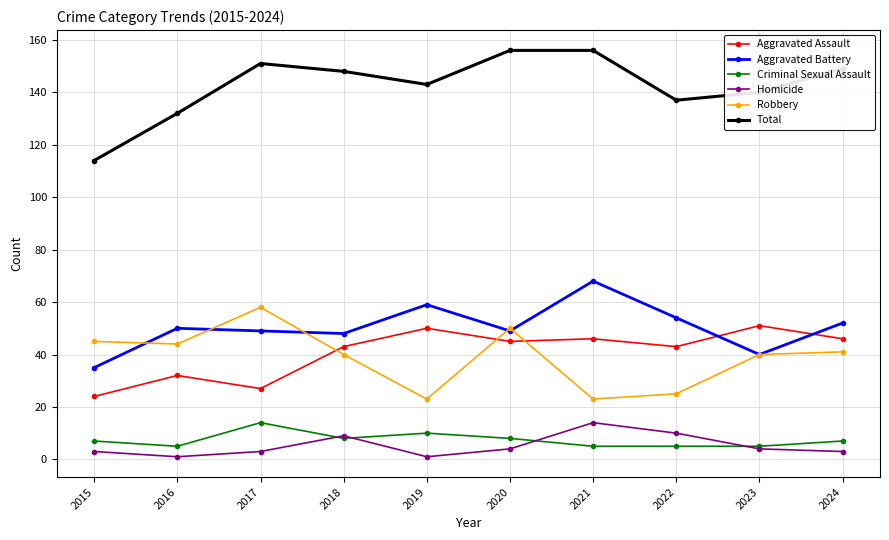

In Aggravated Battery, how many points are lower than both neighbors (excluding endpoints)?

3